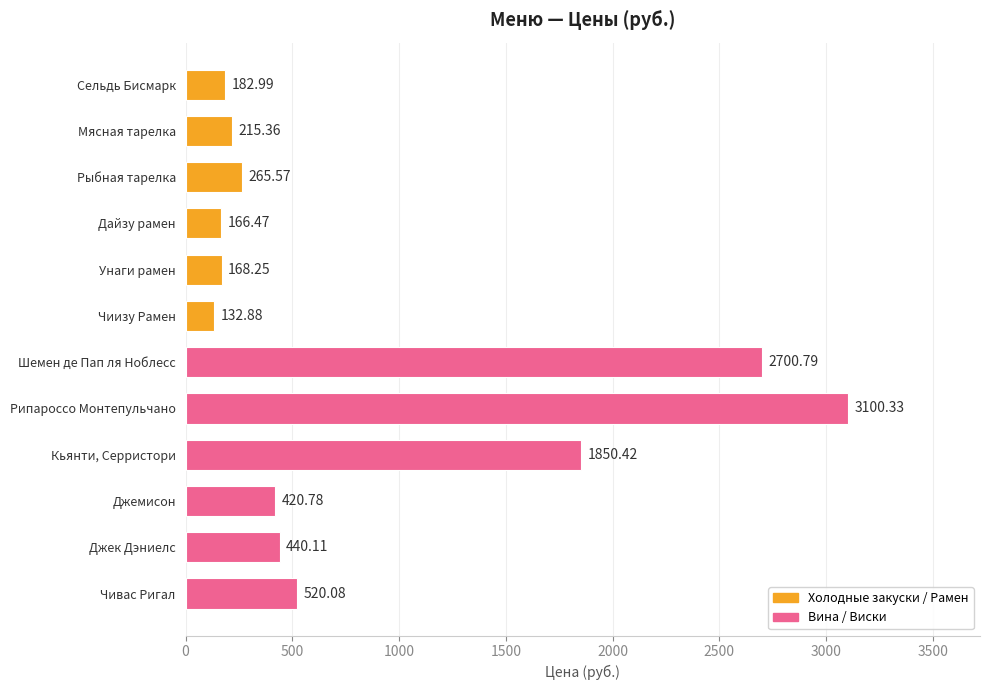

Approximately how many times larger is the value at Джек Дэниелс compared to Чиизу Рамен?

3.3